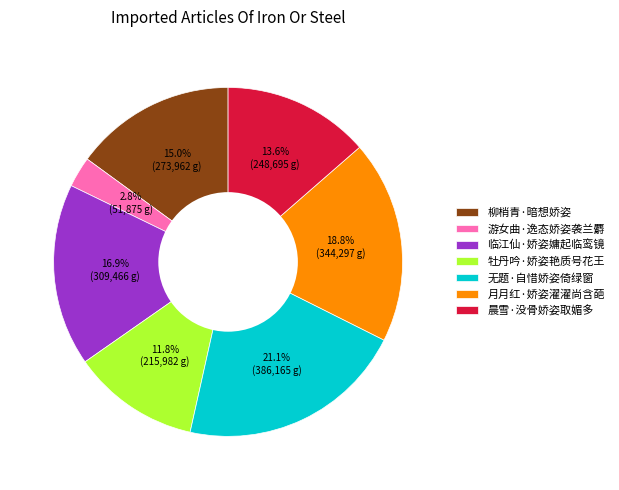

True or false: 月月红·娇姿濯濯尚含葩 accounts for 19% of the total.

True